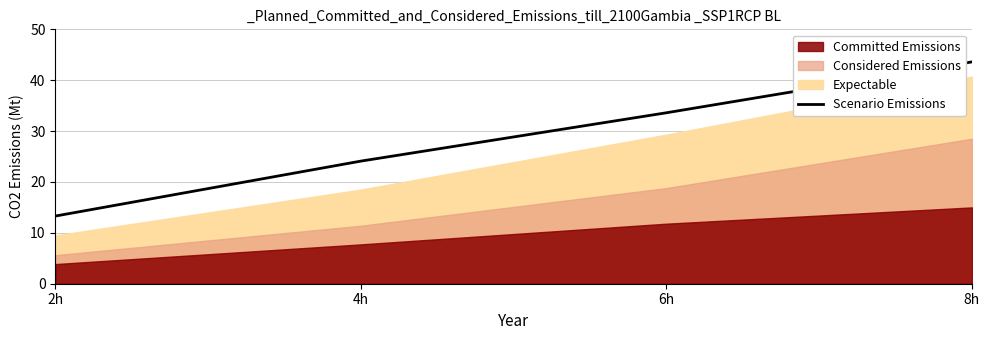

Which category has the lowest value across all series?

2h